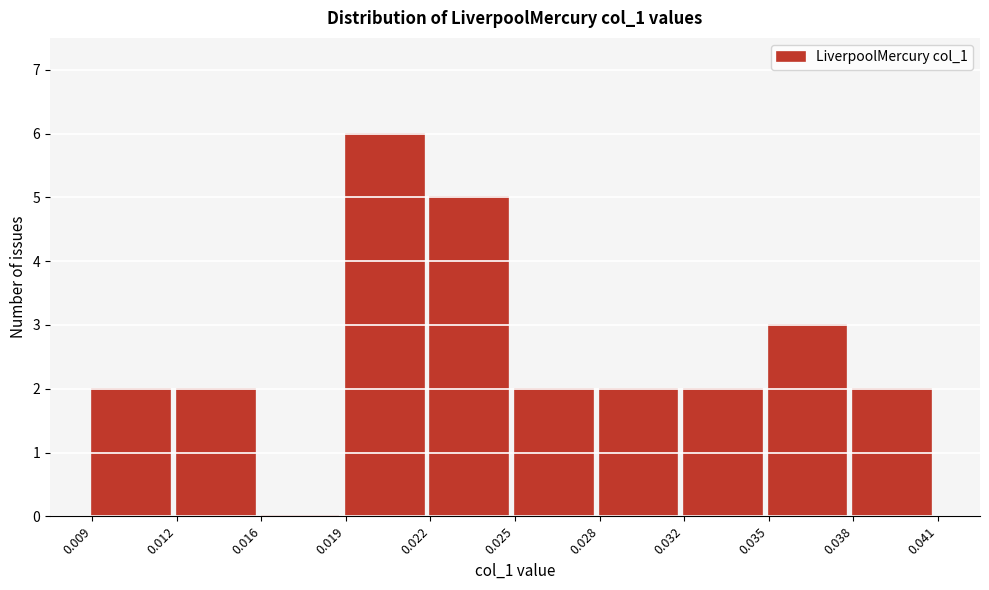

Reading right to left, transcribe all the data shown in this chart.

0.038=2	0.035=3	0.032=2	0.028=2	0.025=2	0.022=5	0.019=6	0.016=0	0.012=2	0.009=2